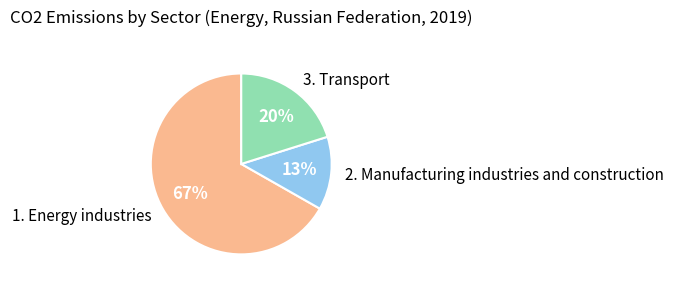

What is the smallest slice in the pie chart?

2. Manufacturing industries and construction